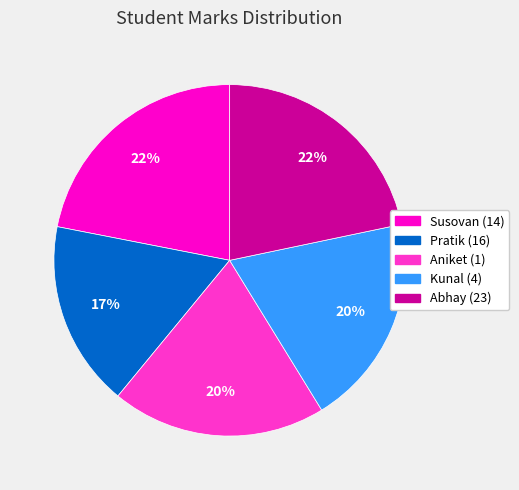

Combined, do Aniket (1) and Abhay (23) account for over 50%?

No